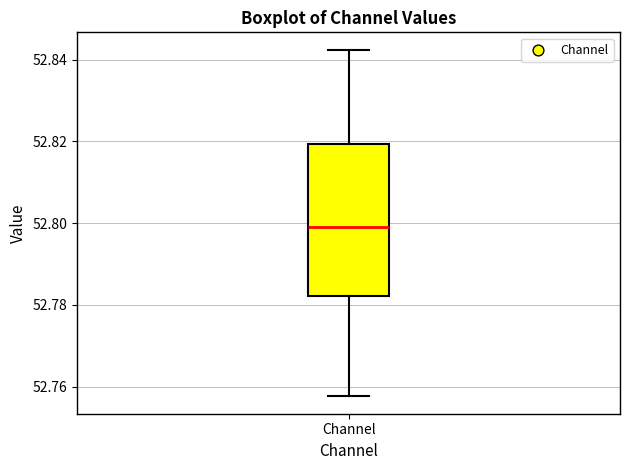

Where does the median line of the box for Channel sit on the y-axis? The values are not printed on the chart, so give them approximately, as read against the axis.

52.800